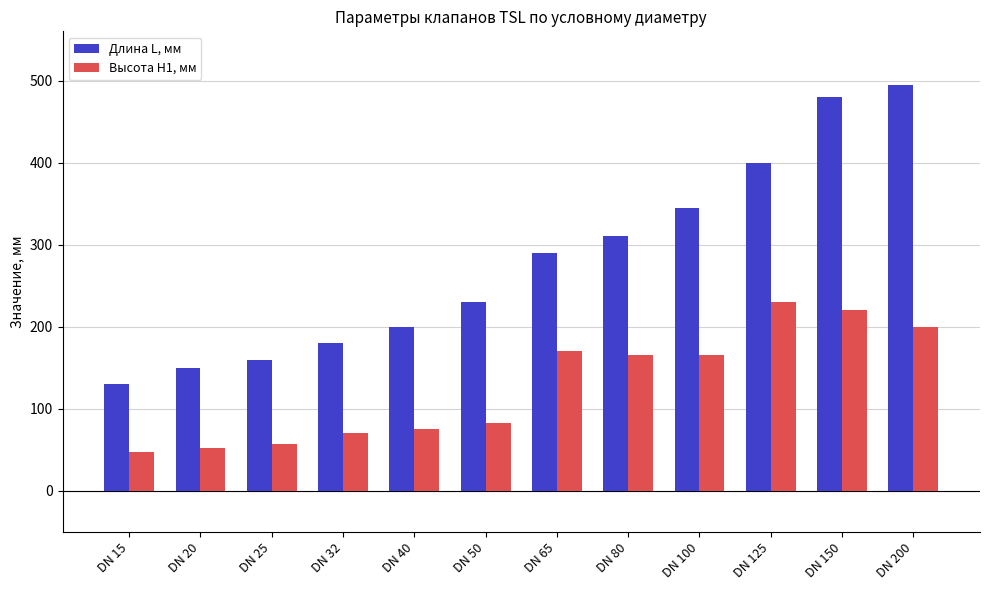

What is the lowest value of the Длина L, мм series?

130.0